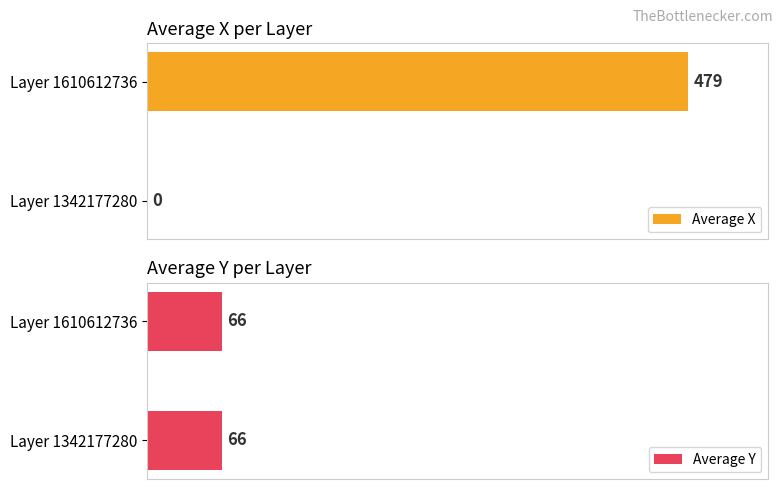

Between Layer 1610612736 and Layer 1342177280, which is larger?

Layer 1610612736